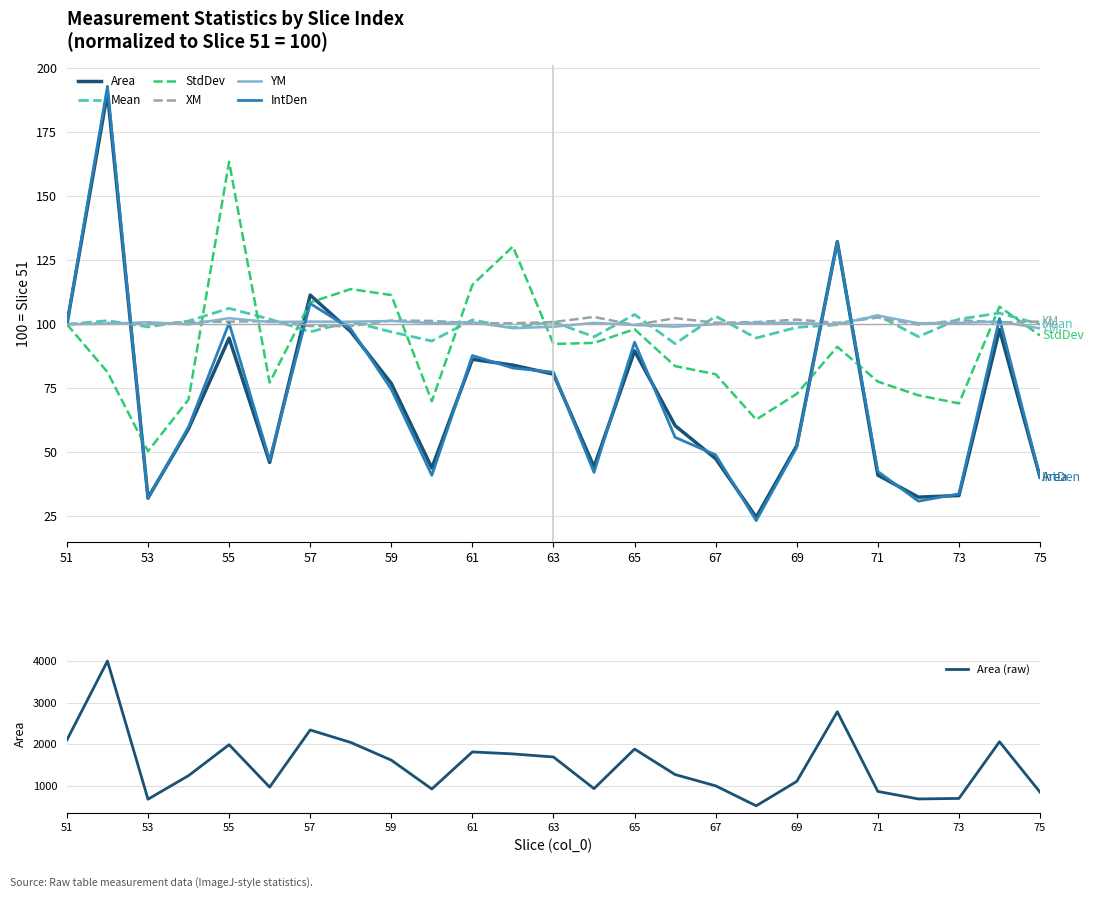

At how many categories does at least one series exceed 131?

3